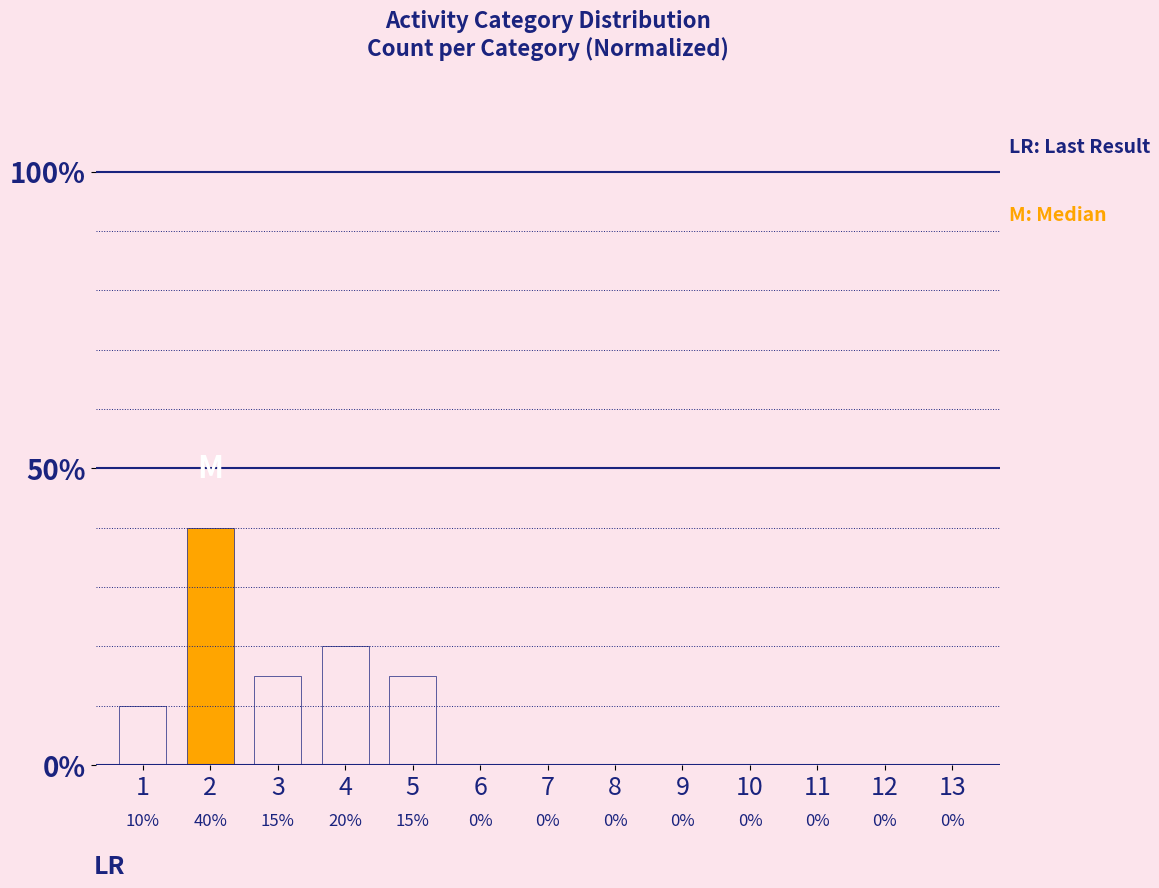

What is the greatest value displayed?

40